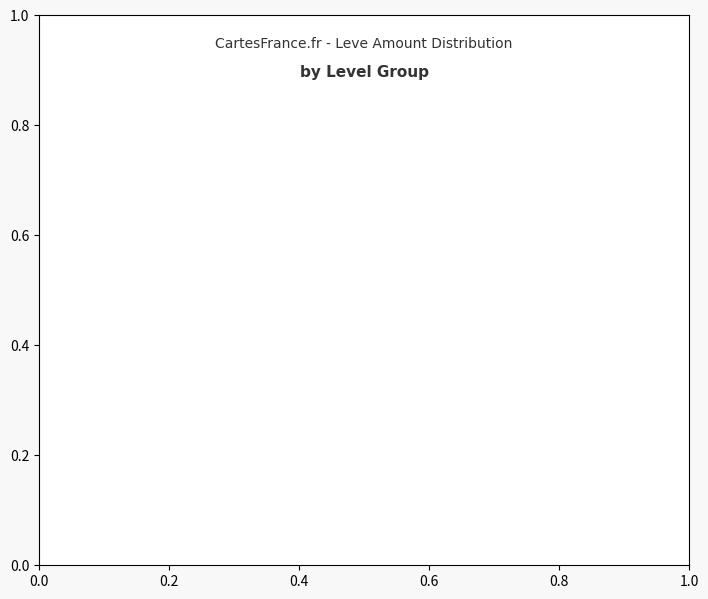

To the nearest percent, what is the average slice percentage?

50%